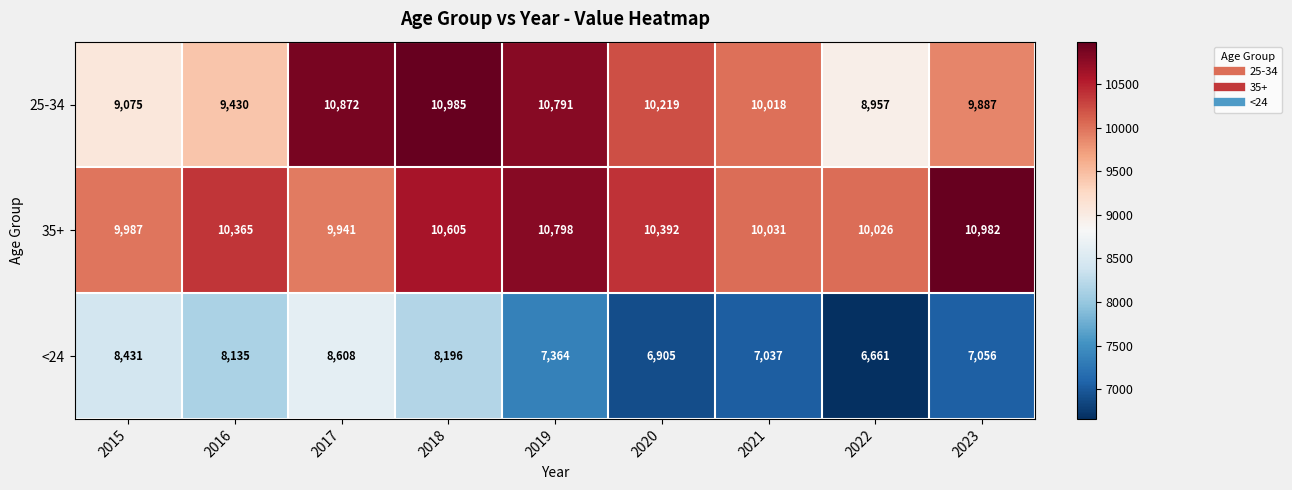

Rank the series at 2015 from highest to lowest value.

35+, 25-34, <24